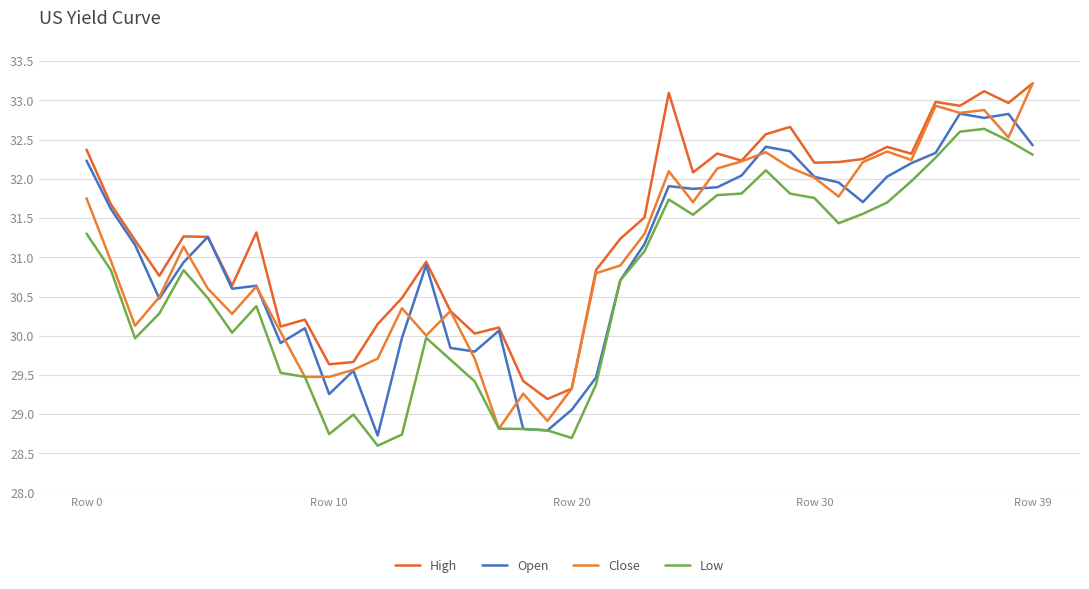

What is the value of the Low point at the 28th from the left?

31.8